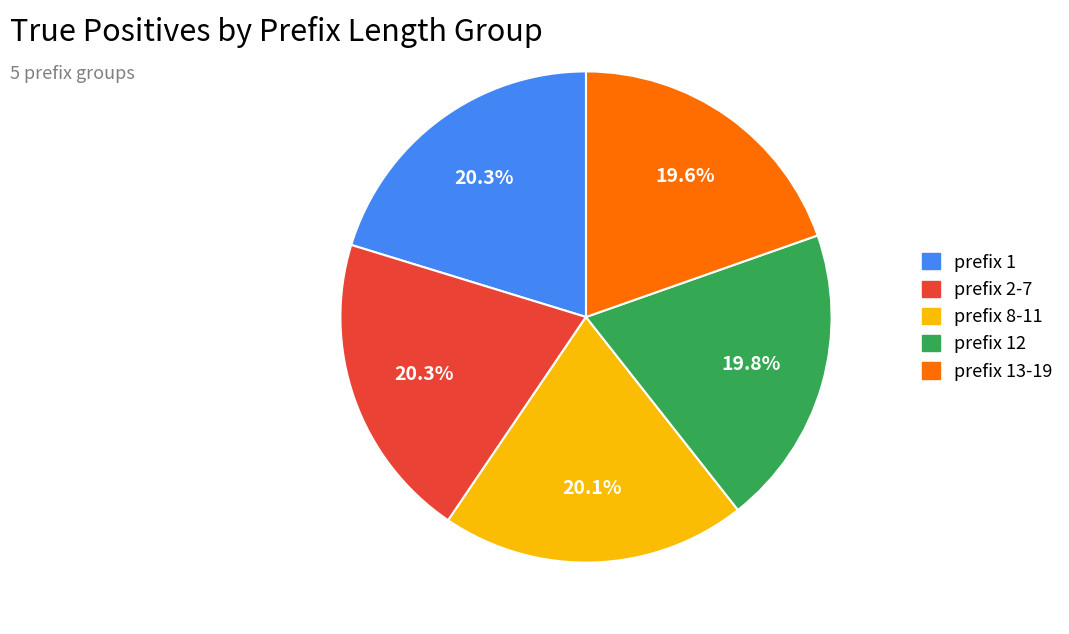

What is the ratio of the value at prefix 12 to the value at prefix 2-7?

1.0